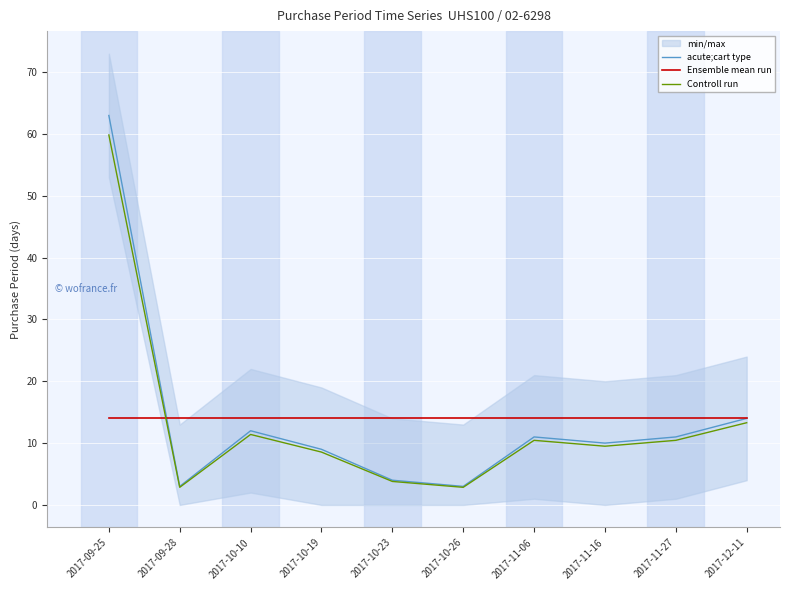

What are all the series names shown in the legend?

acute;cart type, Ensemble mean run, Controll run